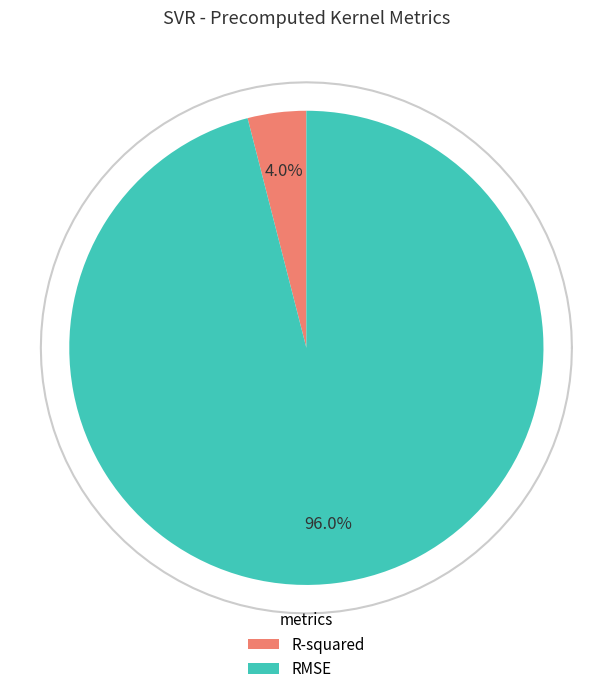

Rank the categories by value from highest to lowest.

RMSE, R-squared